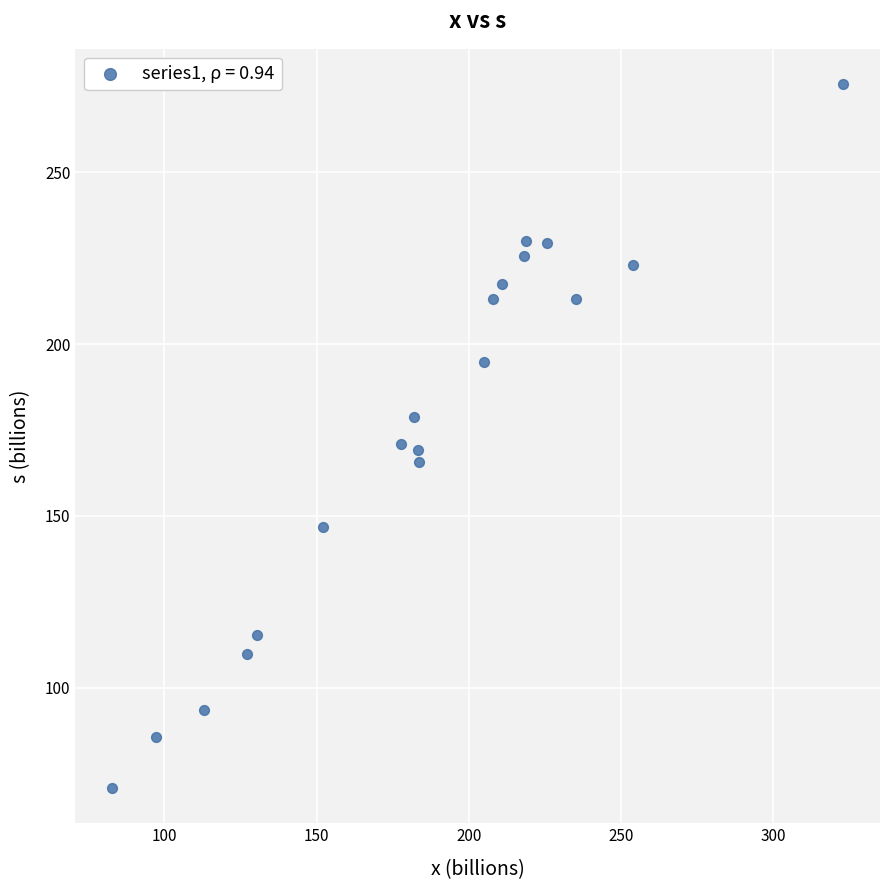

What is the range of Y values (max minus min)?

205.0